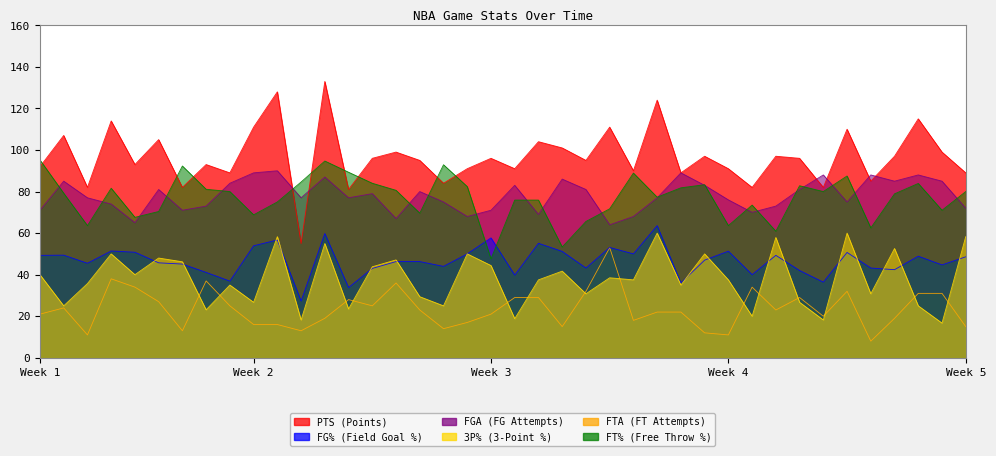

How many lines are shown in the chart?

6